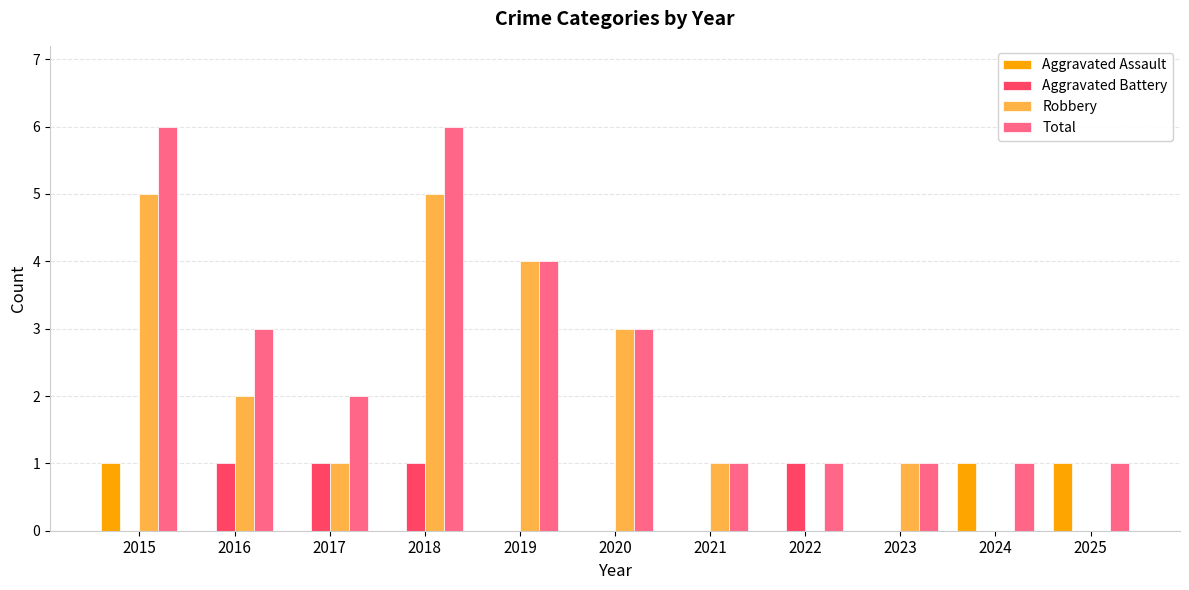

What is the sum of all Total values?

29